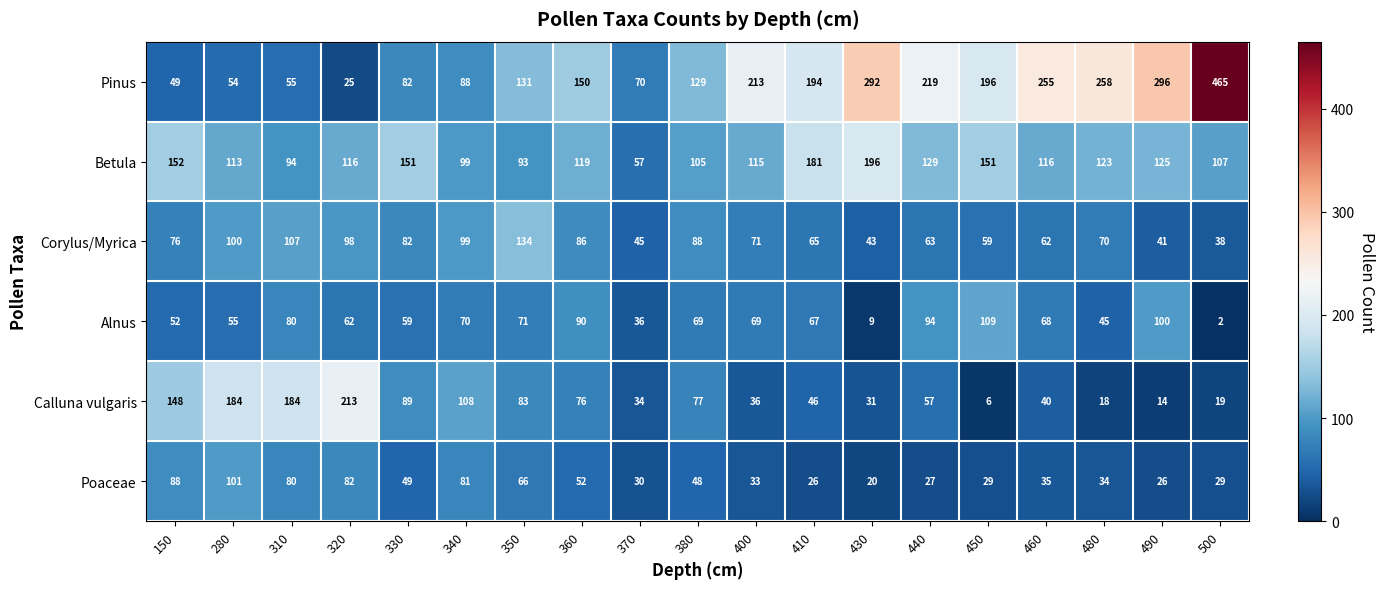

Where does the Poaceae series first go above 35?

150